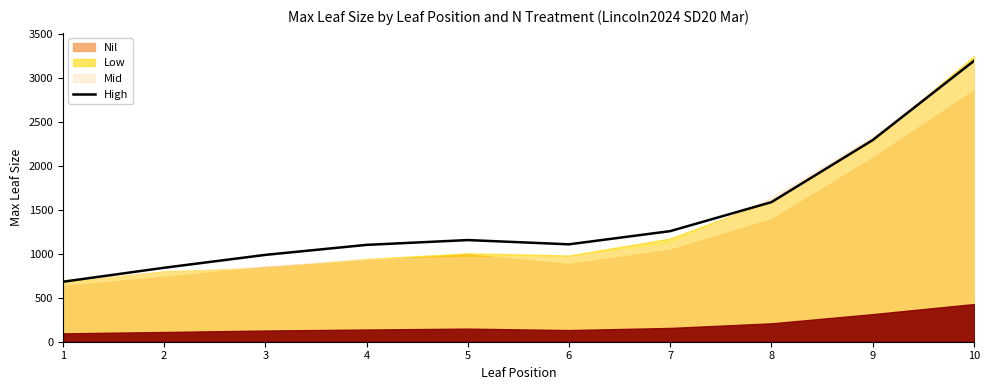

The value of High at 1 is 963.1. True or false?

False